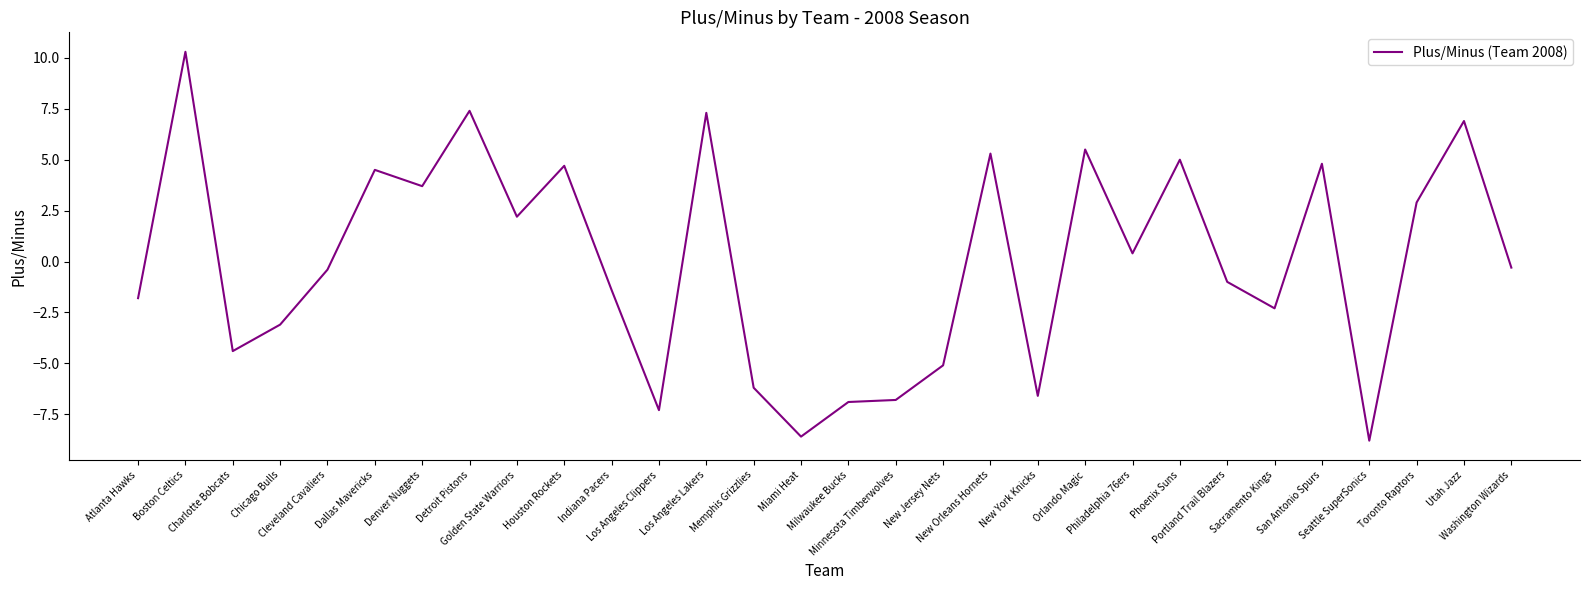

The value at Los Angeles Lakers is 7.3. True or false?

True